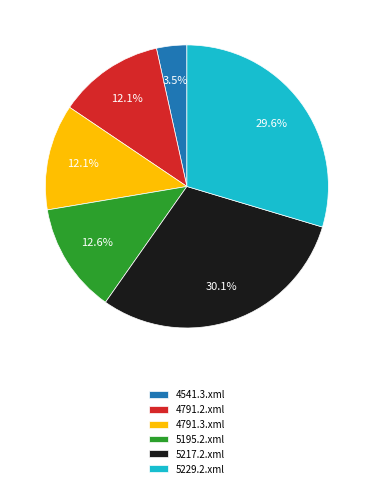

Is there any slice that represents more than half of the pie?

No